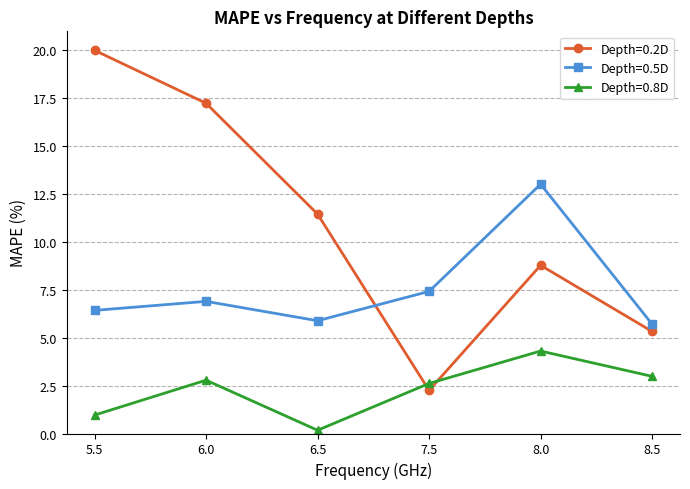

True or false: Depth=0.8D and Depth=0.5D intersect in this chart.

False